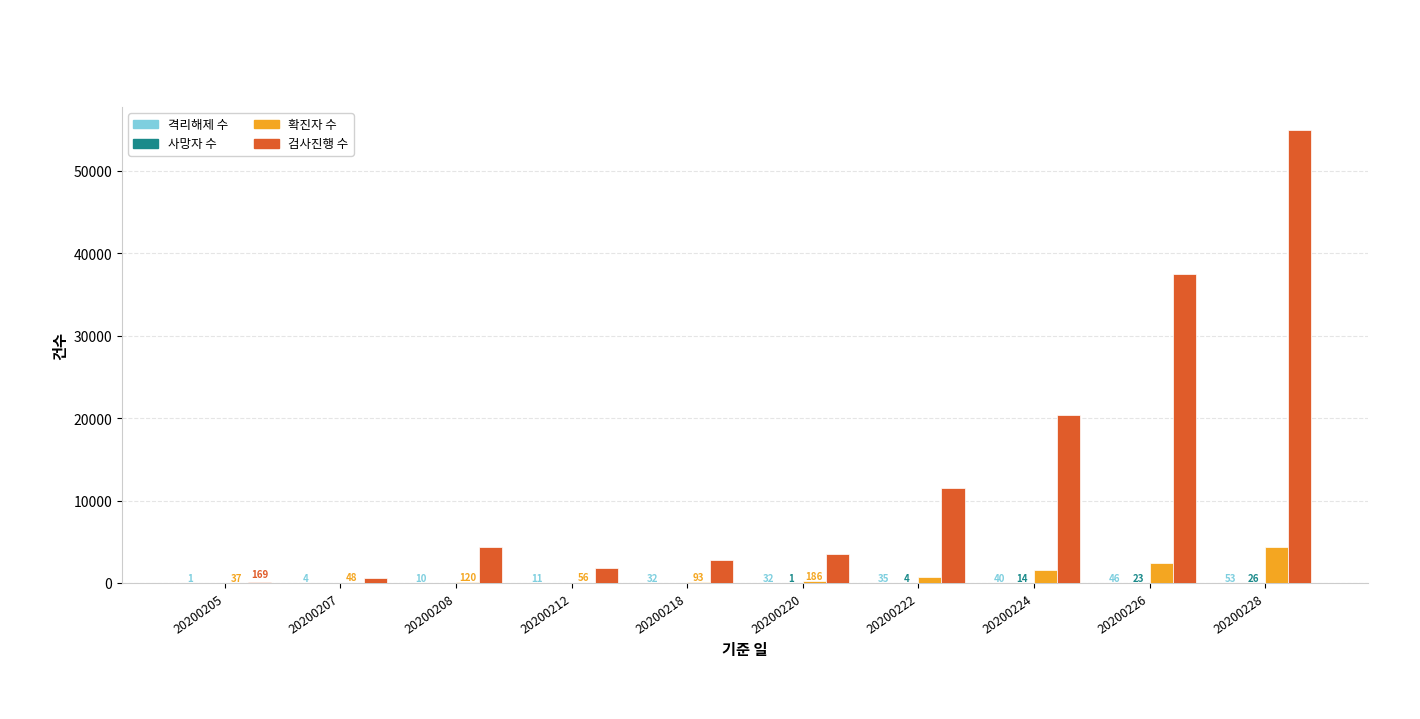

Are the bars horizontal?

No